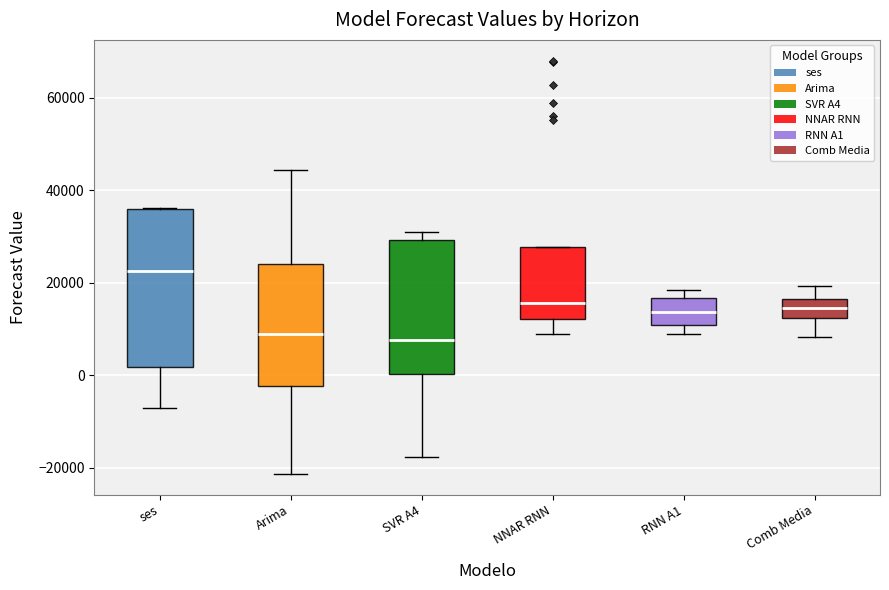

Where is the lower edge of the box for NNAR RNN on the y-axis? The values are not printed on the chart, so give them approximately, as read against the axis.

12000